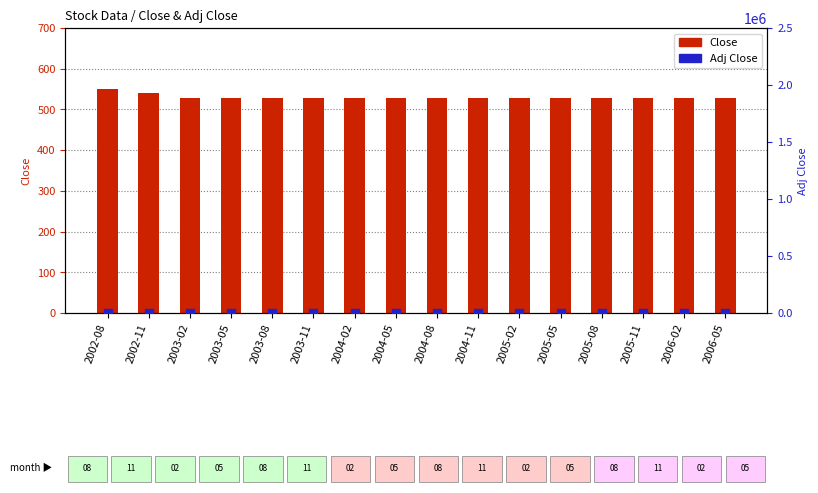

What is the total value across all series at 2006-02?

973.1